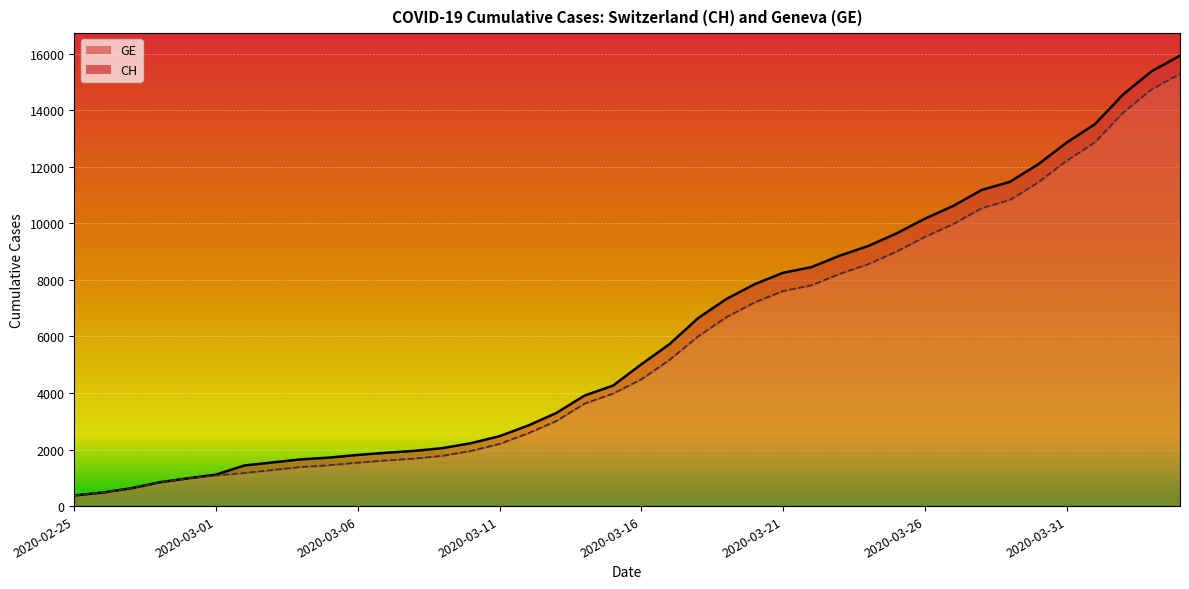

Reading left to right, extract all data points from this chart.

CH: 2020-02-25=375	2020-02-26=479	2020-02-27=630	2020-02-28=840	2020-02-29=981	2020-03-01=1113	2020-03-02=1436	2020-03-03=1544	2020-03-04=1652	2020-03-05=1715	2020-03-06=1809	2020-03-07=1885	2020-03-08=1952	2020-03-09=2051	2020-03-10=2226	2020-03-11=2472	2020-03-12=2845	2020-03-13=3291	2020-03-14=3908	2020-03-15=4259	2020-03-16=5012	2020-03-17=5731	2020-03-18=6644	2020-03-19=7323	2020-03-20=7847	2020-03-21=8249	2020-03-22=8449	2020-03-23=8855	2020-03-24=9196	2020-03-25=9642	2020-03-26=10162	2020-03-27=10613	2020-03-28=11175	2020-03-29=11467	2020-03-30=12086	2020-03-31=12852	2020-04-01=13505	2020-04-02=14561	2020-04-03=15375	2020-04-04=15926
GE: 2020-02-25=375	2020-02-26=479	2020-02-27=630	2020-02-28=840	2020-02-29=981	2020-03-01=1083	2020-03-02=1171	2020-03-03=1278	2020-03-04=1384	2020-03-05=1447	2020-03-06=1538	2020-03-07=1614	2020-03-08=1681	2020-03-09=1780	2020-03-10=1955	2020-03-11=2201	2020-03-12=2574	2020-03-13=3010	2020-03-14=3627	2020-03-15=3978	2020-03-16=4485	2020-03-17=5174	2020-03-18=6002	2020-03-19=6681	2020-03-20=7205	2020-03-21=7607	2020-03-22=7807	2020-03-23=8213	2020-03-24=8554	2020-03-25=9000	2020-03-26=9520	2020-03-27=9971	2020-03-28=10533	2020-03-29=10825	2020-03-30=11444	2020-03-31=12210	2020-04-01=12863	2020-04-02=13919	2020-04-03=14733	2020-04-04=15284